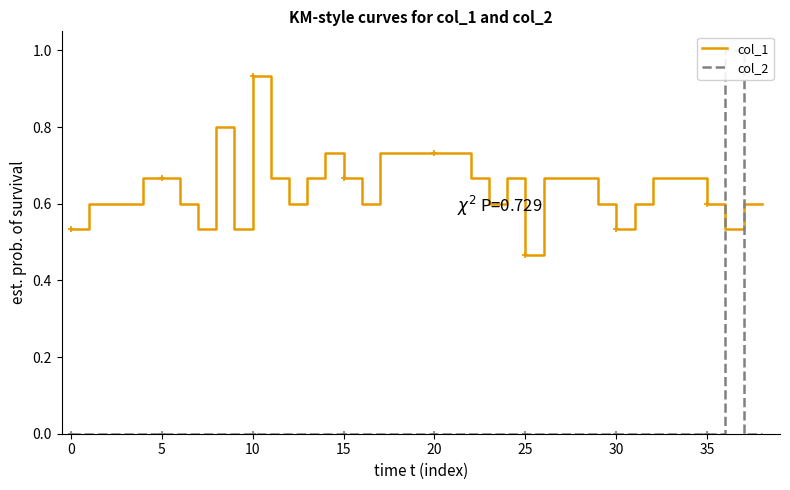

Which series has the largest range (max minus min)?

col_2